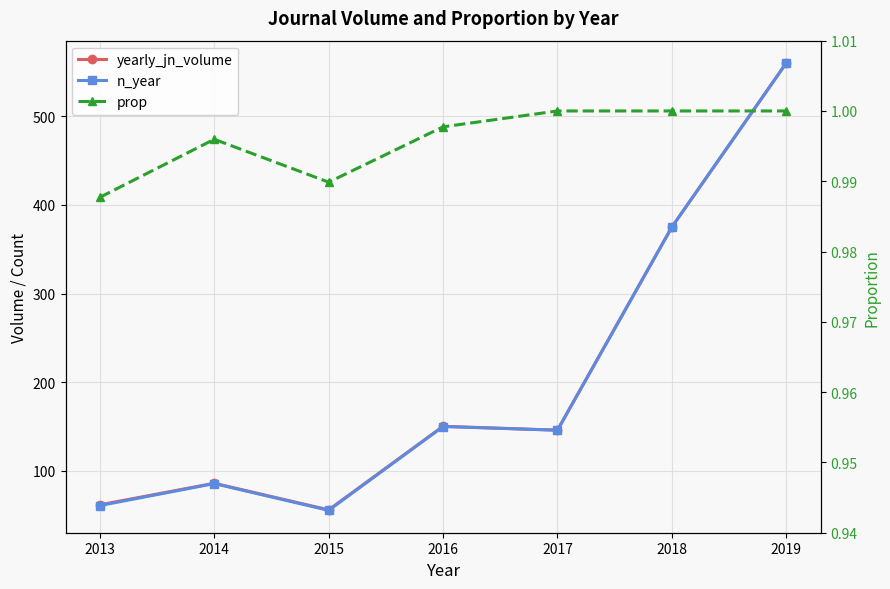

Which category has the lowest value in the n_year series?

2015